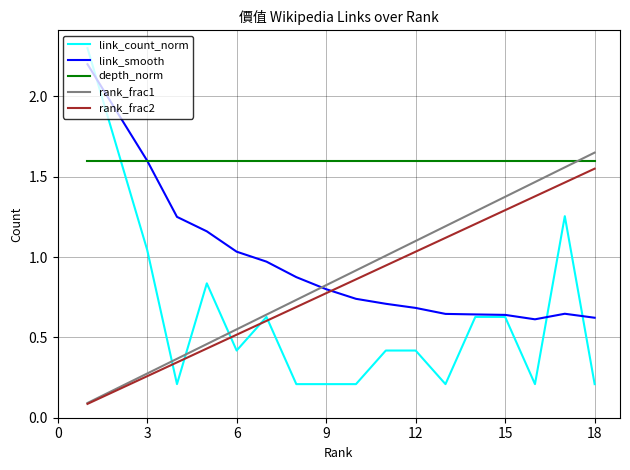

What is the greatest value displayed?

2.3